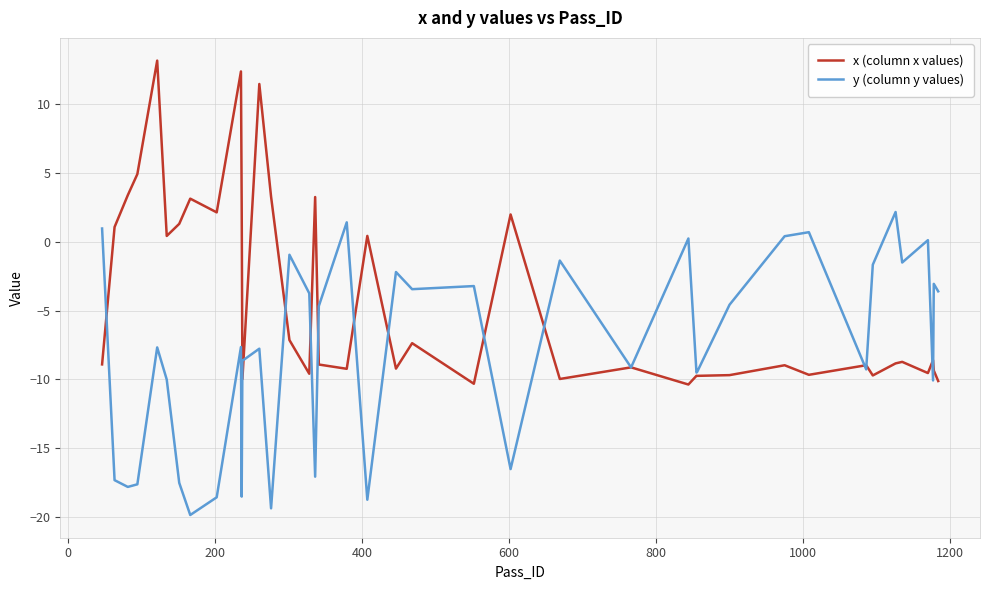

What are all the series names shown in the legend?

x (column x values), y (column y values)